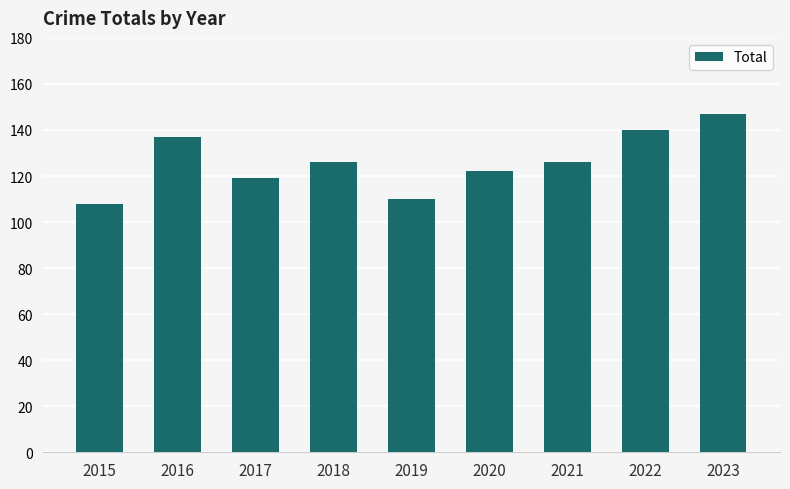

What is the minimum value shown in the chart?

108